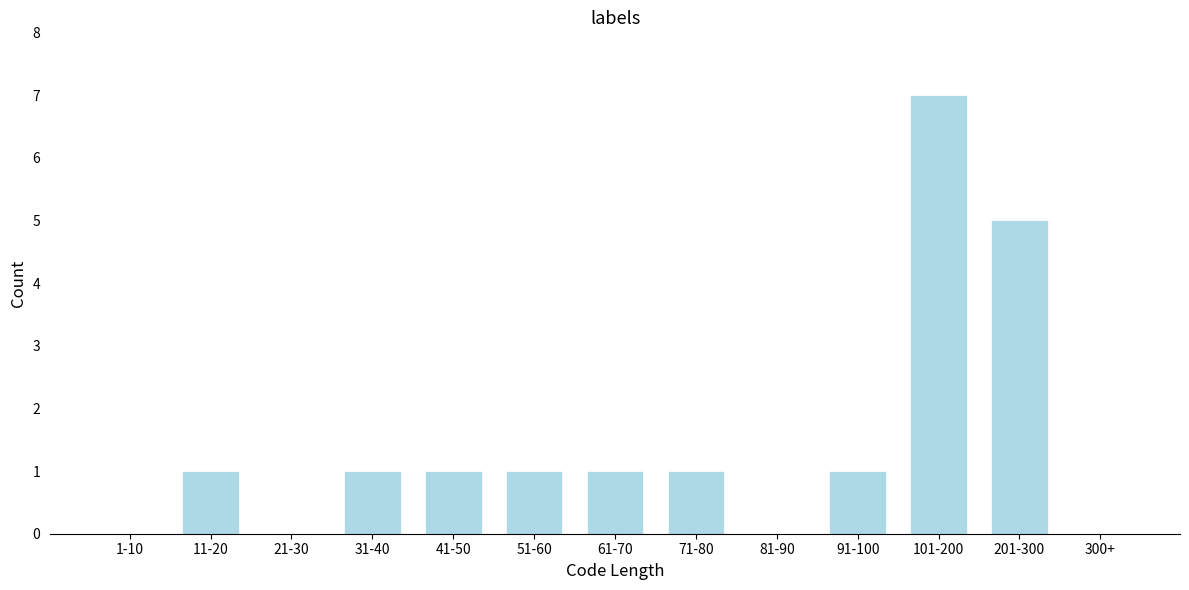

Reading left to right, extract all data points from this chart.

1-10=0	11-20=1	21-30=0	31-40=1	41-50=1	51-60=1	61-70=1	71-80=1	81-90=0	91-100=1	101-200=7	201-300=5	300+=0